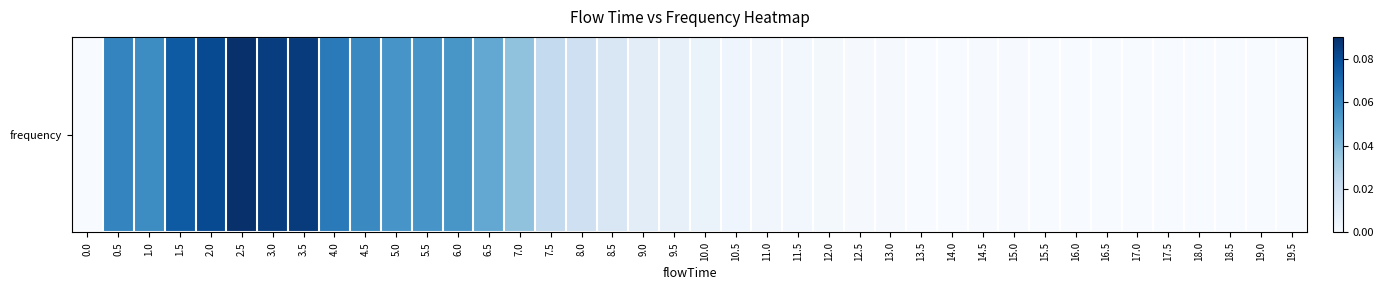

Between 19.5 and 5.5, which is larger?

5.5